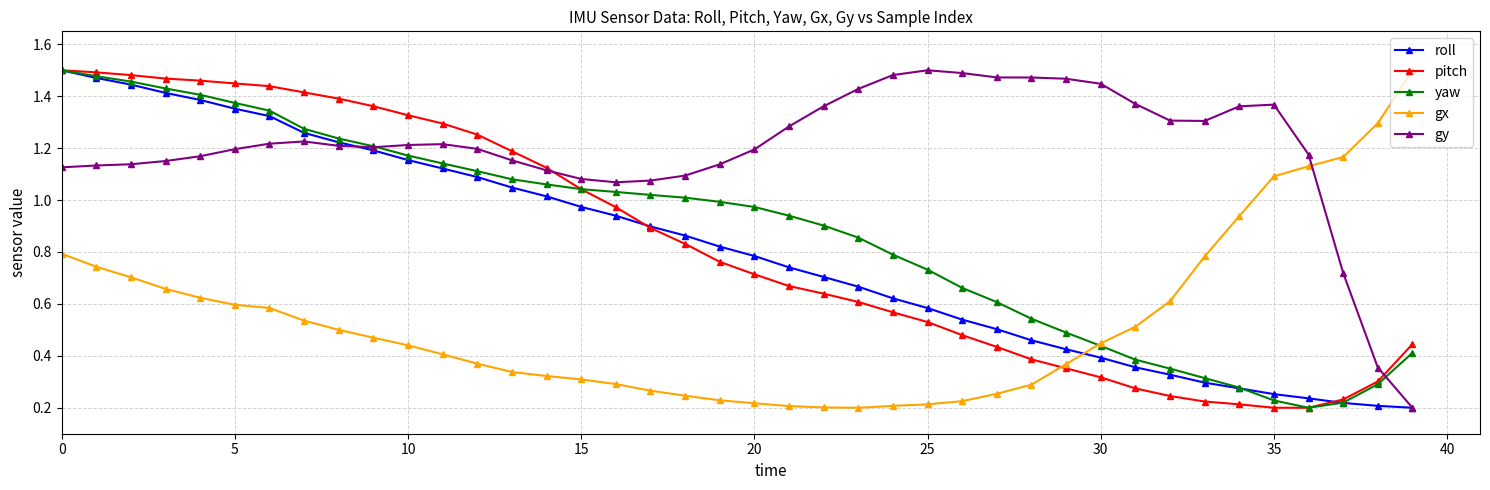

True or false: gy has more than 1 interior local peaks.

True